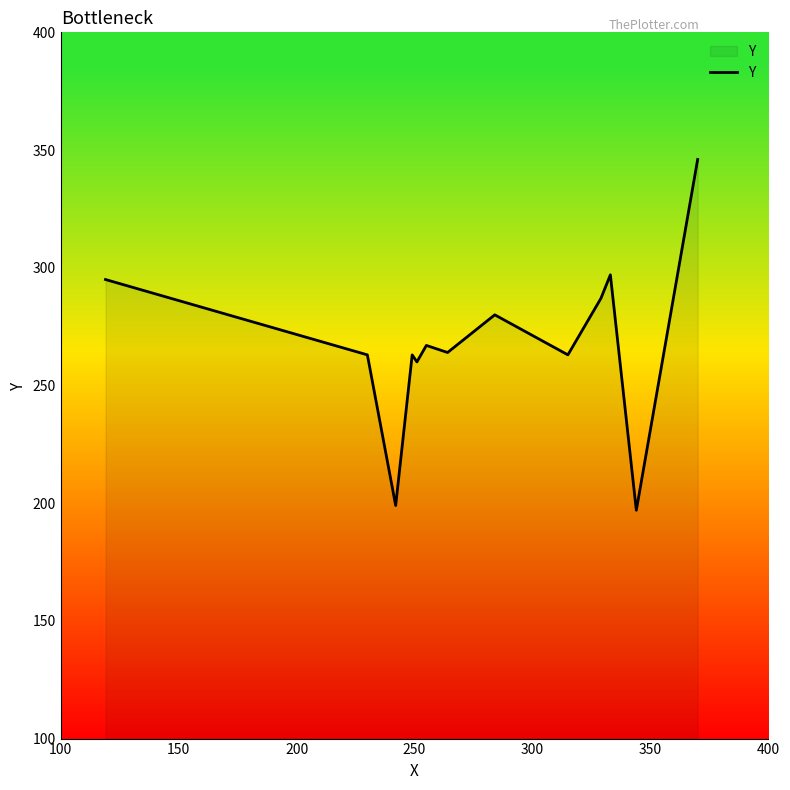

Does the chart display data point markers on the line(s)?

No